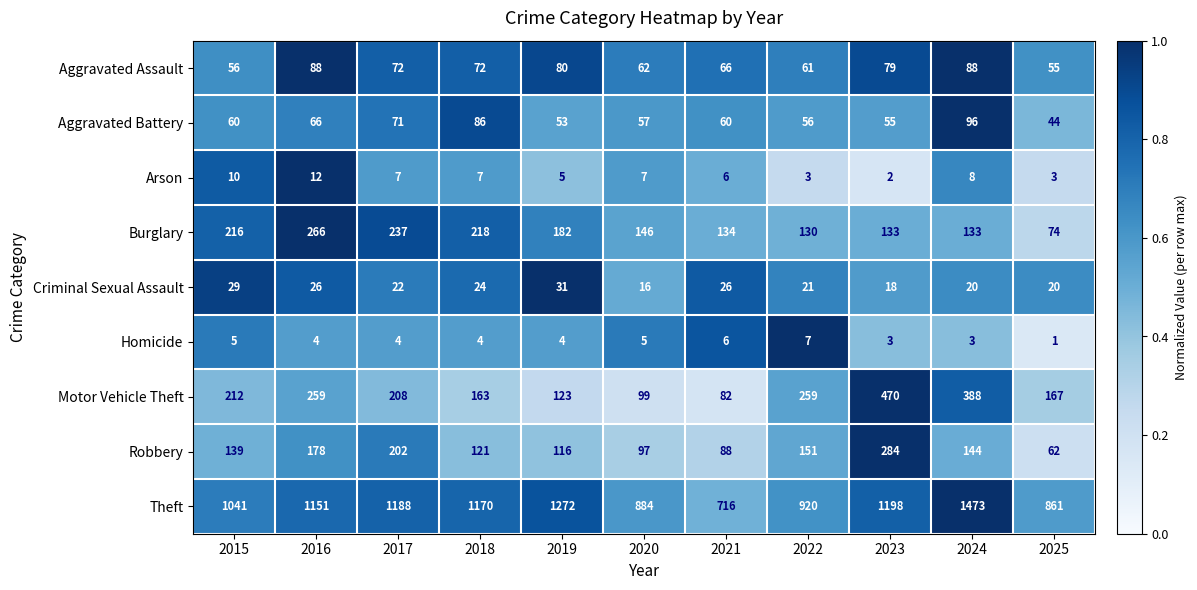

What is the highest value of the Aggravated Battery series?

96